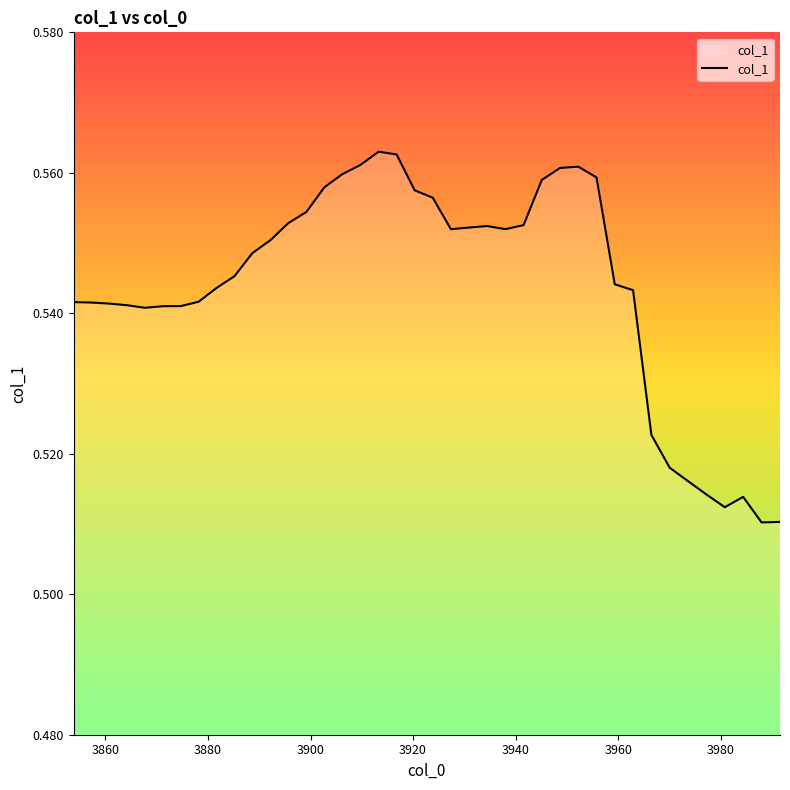

How many lines are shown in the chart?

1